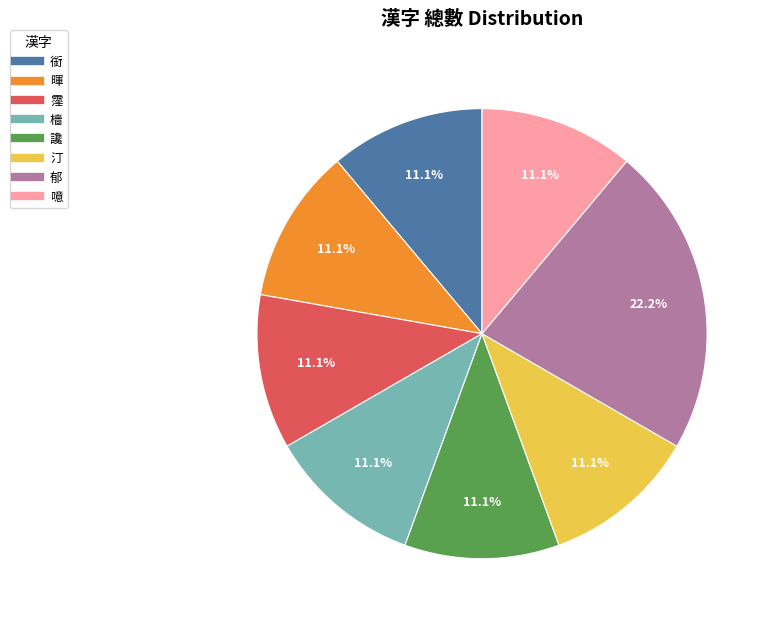

To the nearest percent, what is the difference between the largest and smallest slice percentages?

11%